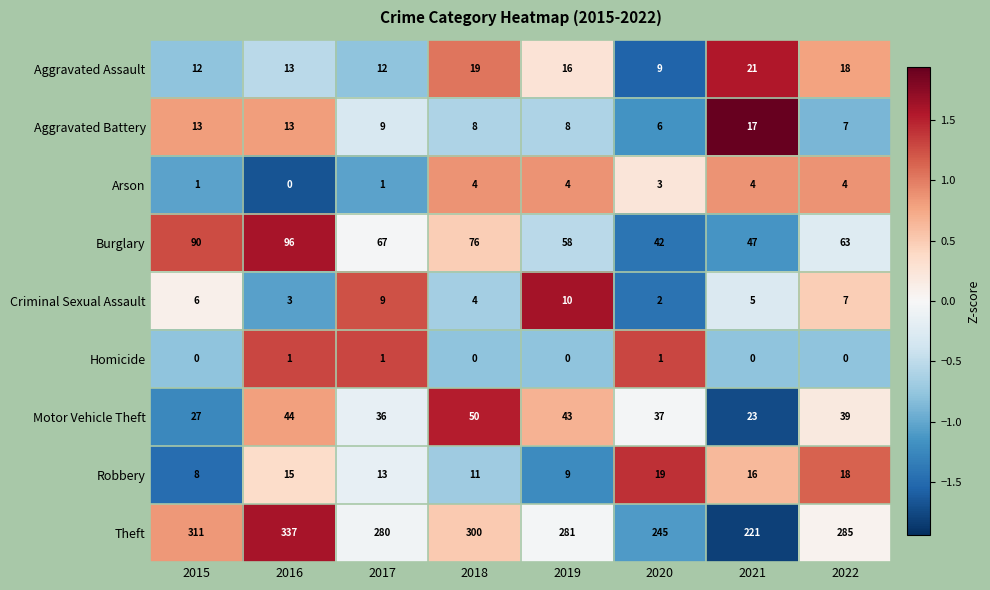

How many data points does each series have?

8